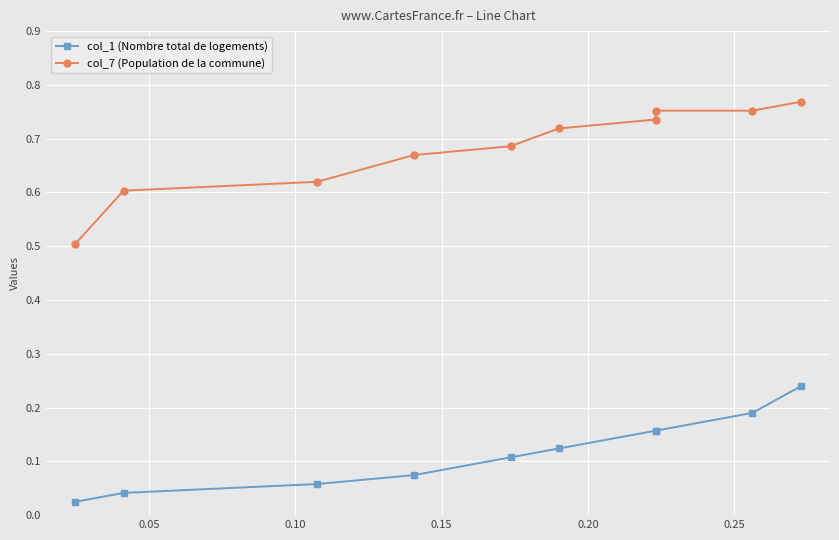

List the series in order of their peak value, lowest first.

col_1 (Nombre total de logements), col_7 (Population de la commune)